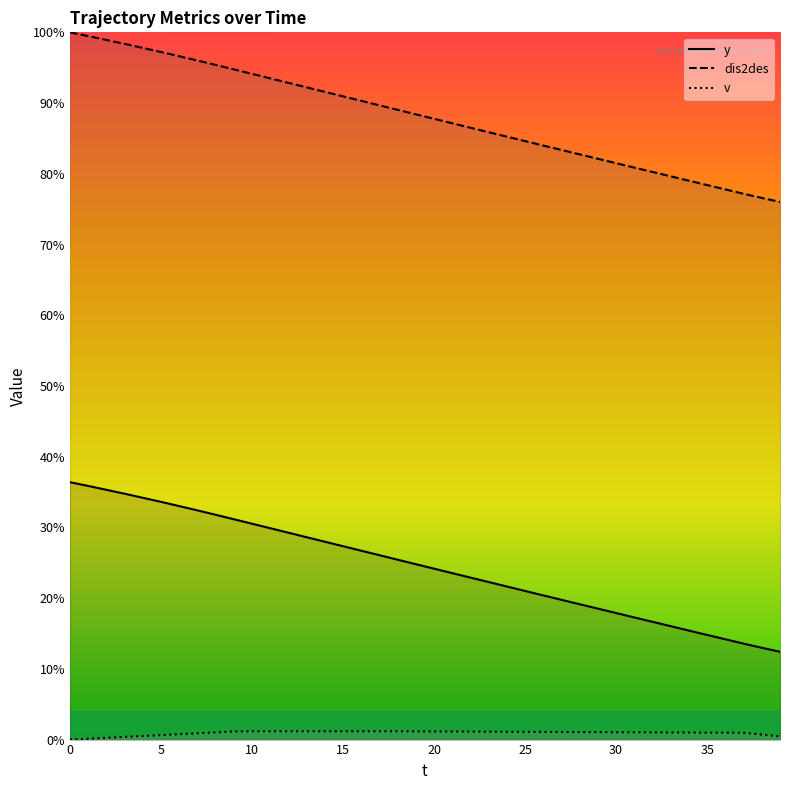

Rank the series by their average value, from lowest to highest.

v, y, dis2des